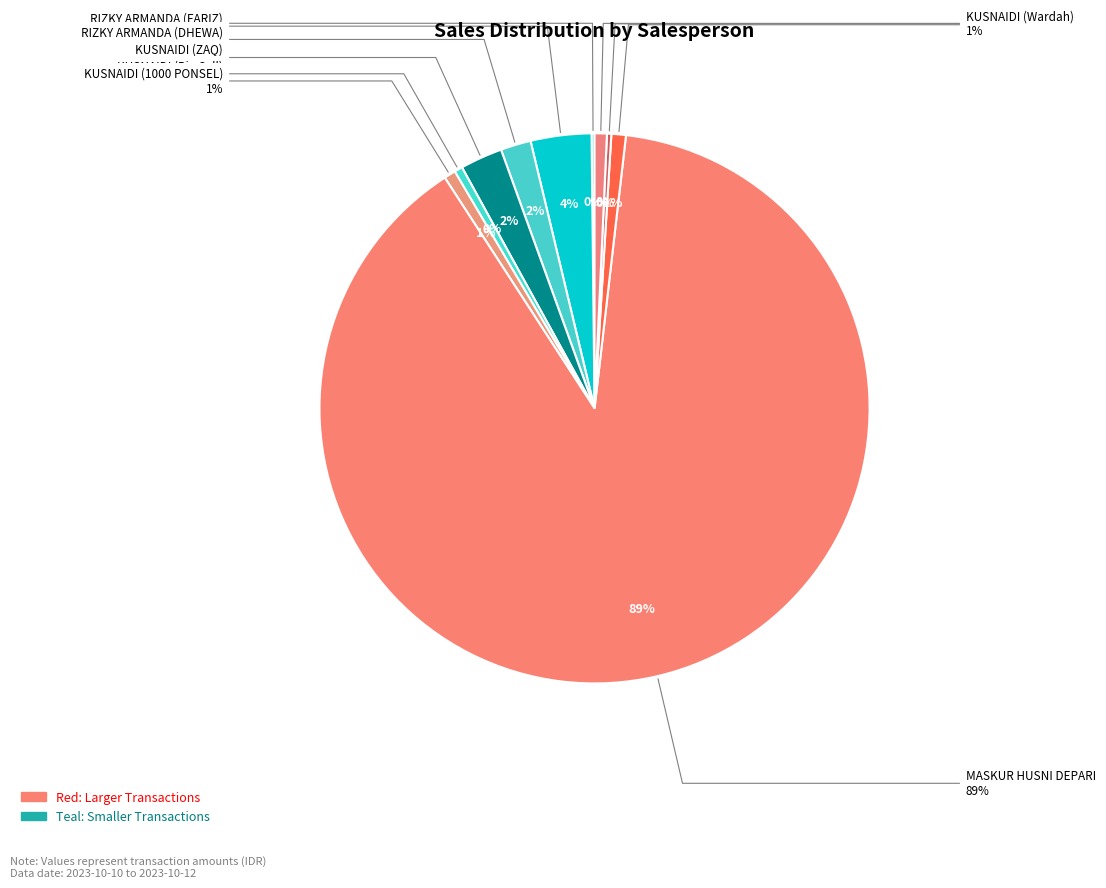

To the nearest percent, what is the difference between the MASKUR HUSNI DEPARI and KUSNAIDI (1000 PONSEL) slice percentages?

88%